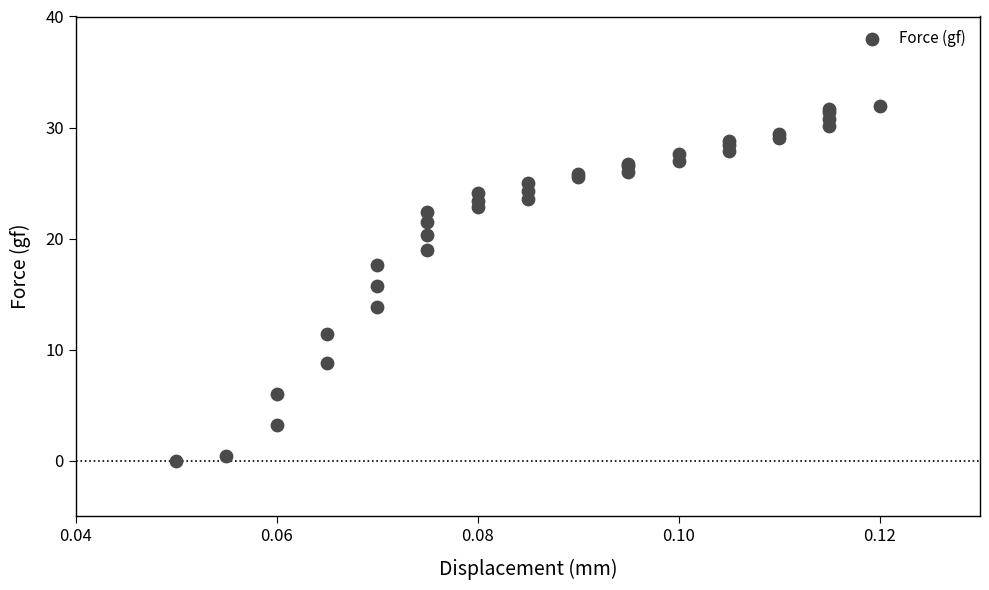

What Y value in the scatter plot is closest to 15?

15.7